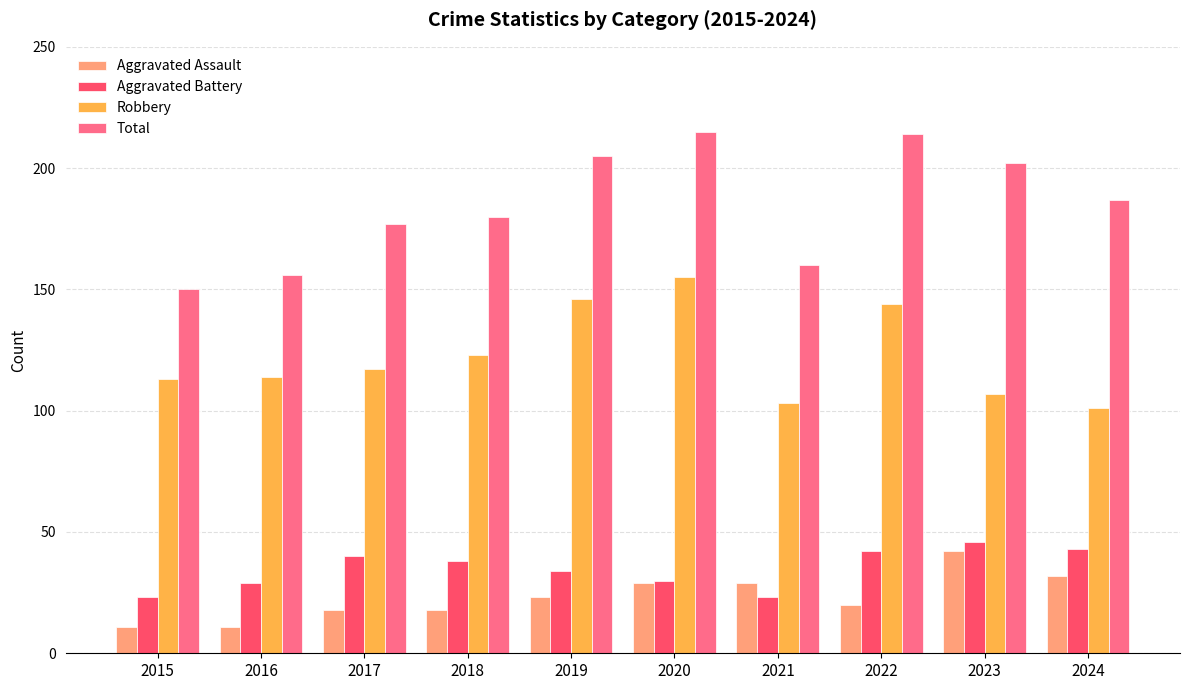

Reading left to right, extract all data points from this chart.

Aggravated Assault: 2015=11	2016=11	2017=18	2018=18	2019=23	2020=29	2021=29	2022=20	2023=42	2024=32
Aggravated Battery: 2015=23	2016=29	2017=40	2018=38	2019=34	2020=30	2021=23	2022=42	2023=46	2024=43
Robbery: 2015=113	2016=114	2017=117	2018=123	2019=146	2020=155	2021=103	2022=144	2023=107	2024=101
Total: 2015=150	2016=156	2017=177	2018=180	2019=205	2020=215	2021=160	2022=214	2023=202	2024=187